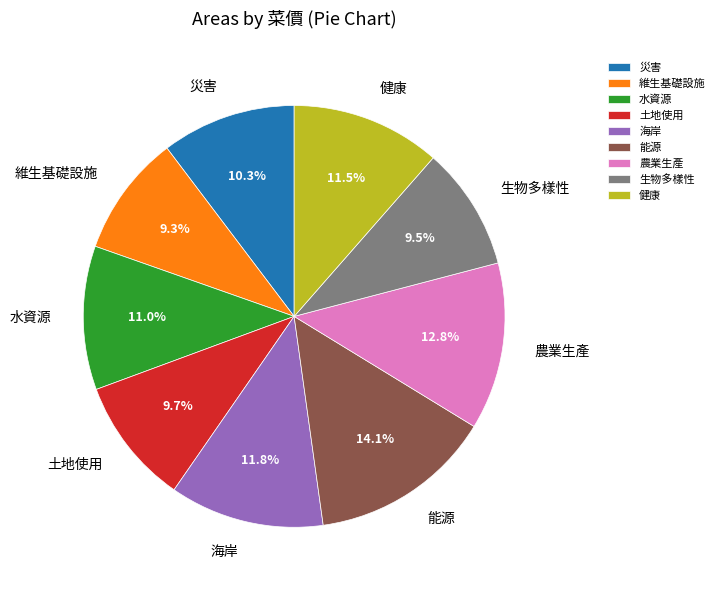

Between 災害 and 農業生產, which is larger?

農業生產